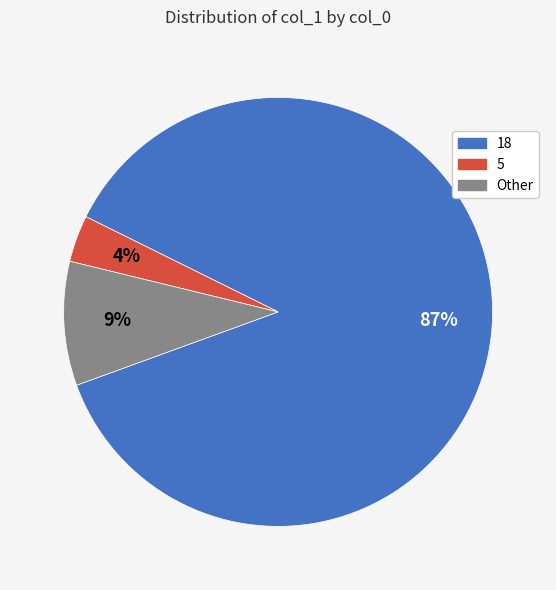

Is there any slice that represents more than half of the pie?

Yes